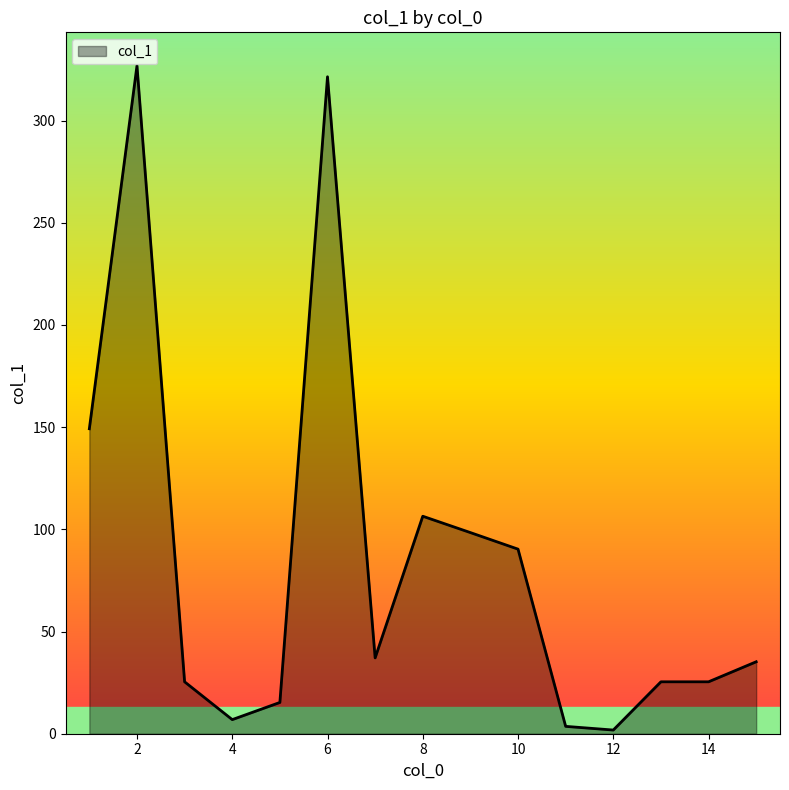

Count the number of values greater than 35.

8